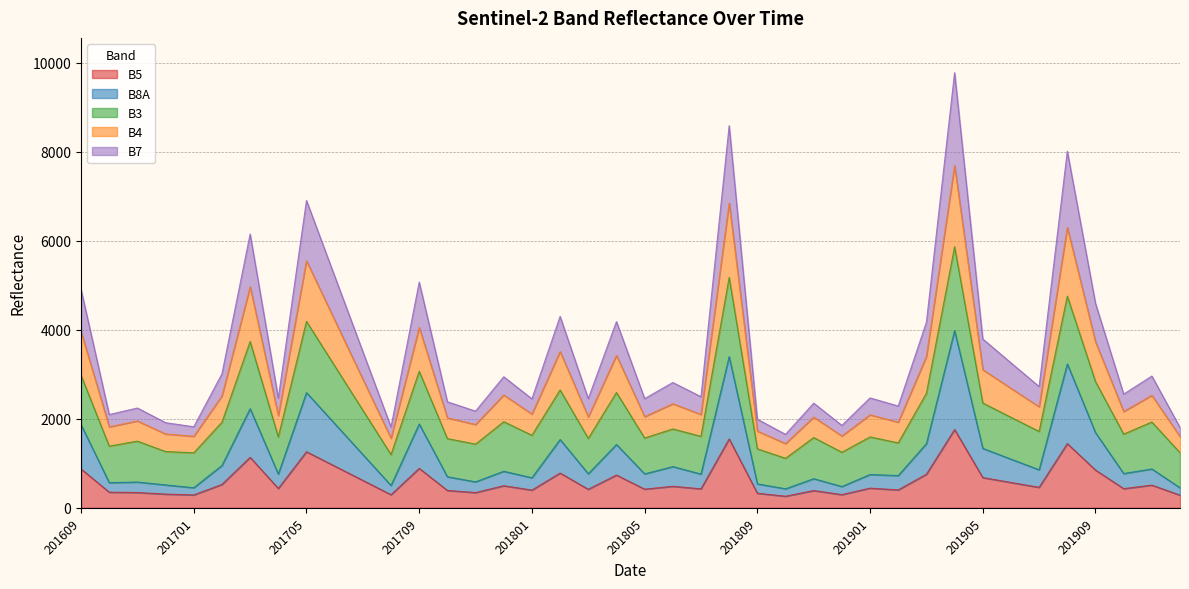

The B8A series shows 1260 at 201911. True or false?

False